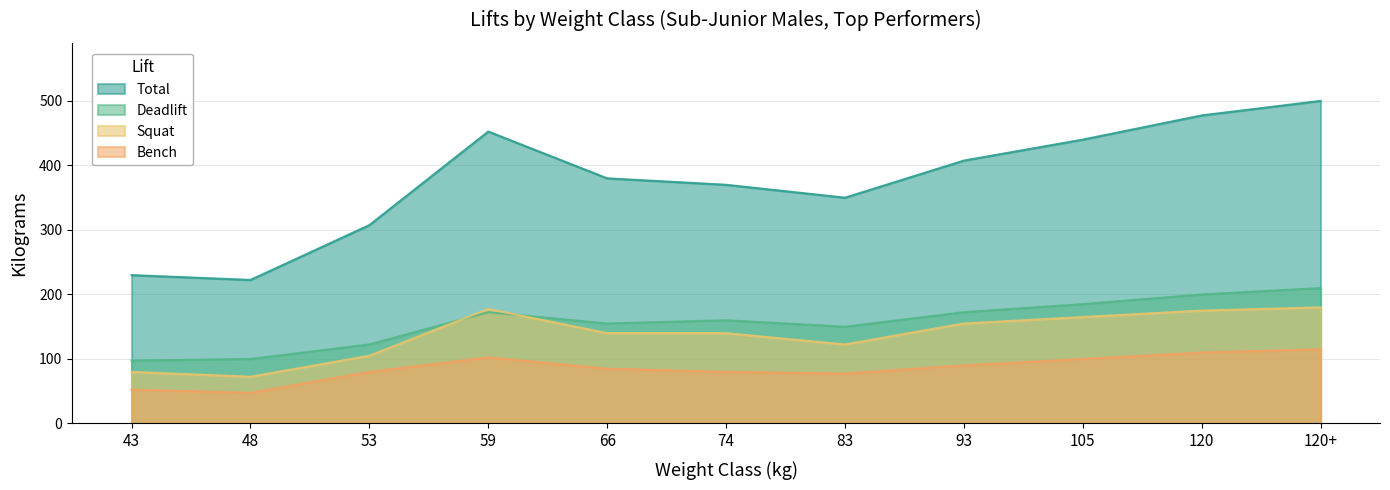

How many lines are shown in the chart?

4